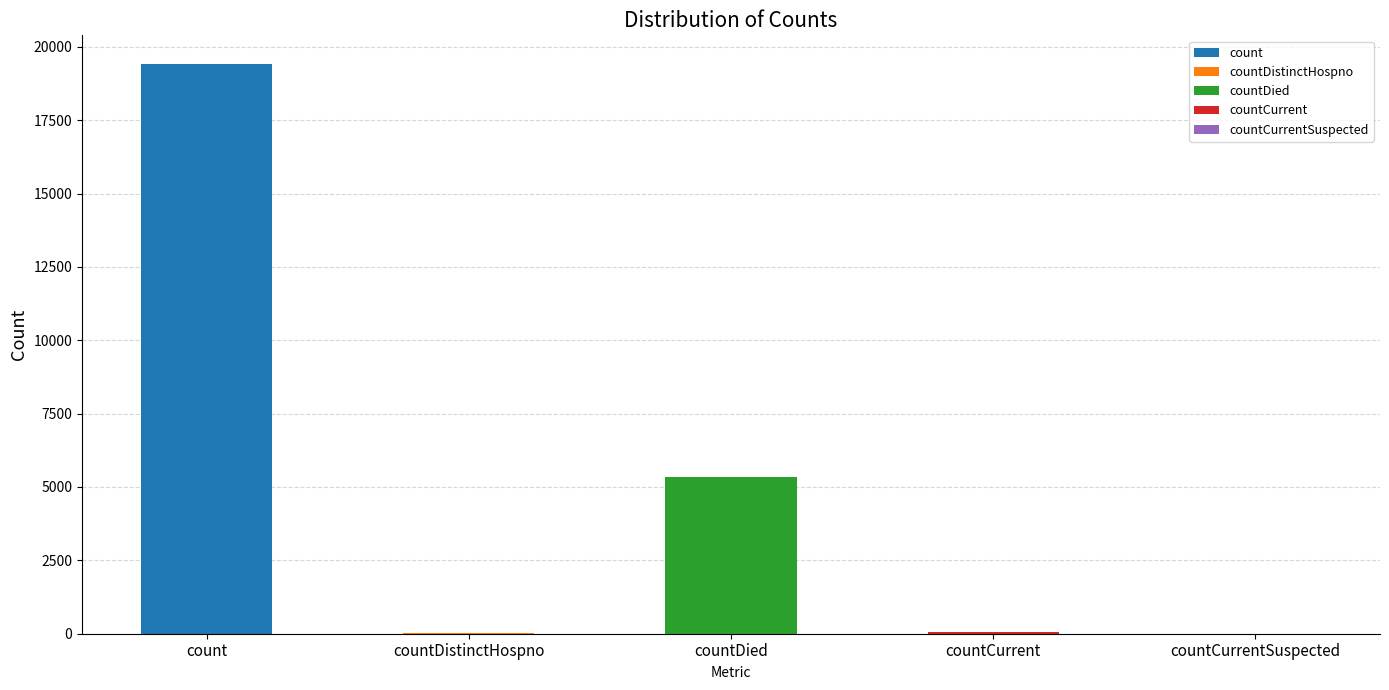

What is the sum of all values?

24875